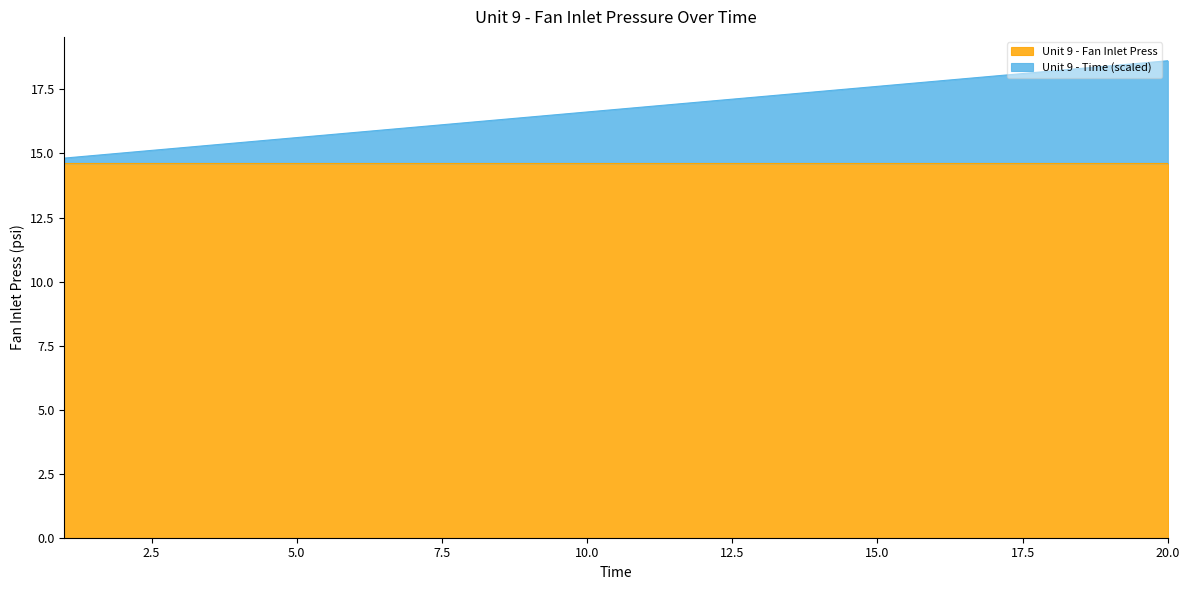

What is the greatest value displayed?

18.6